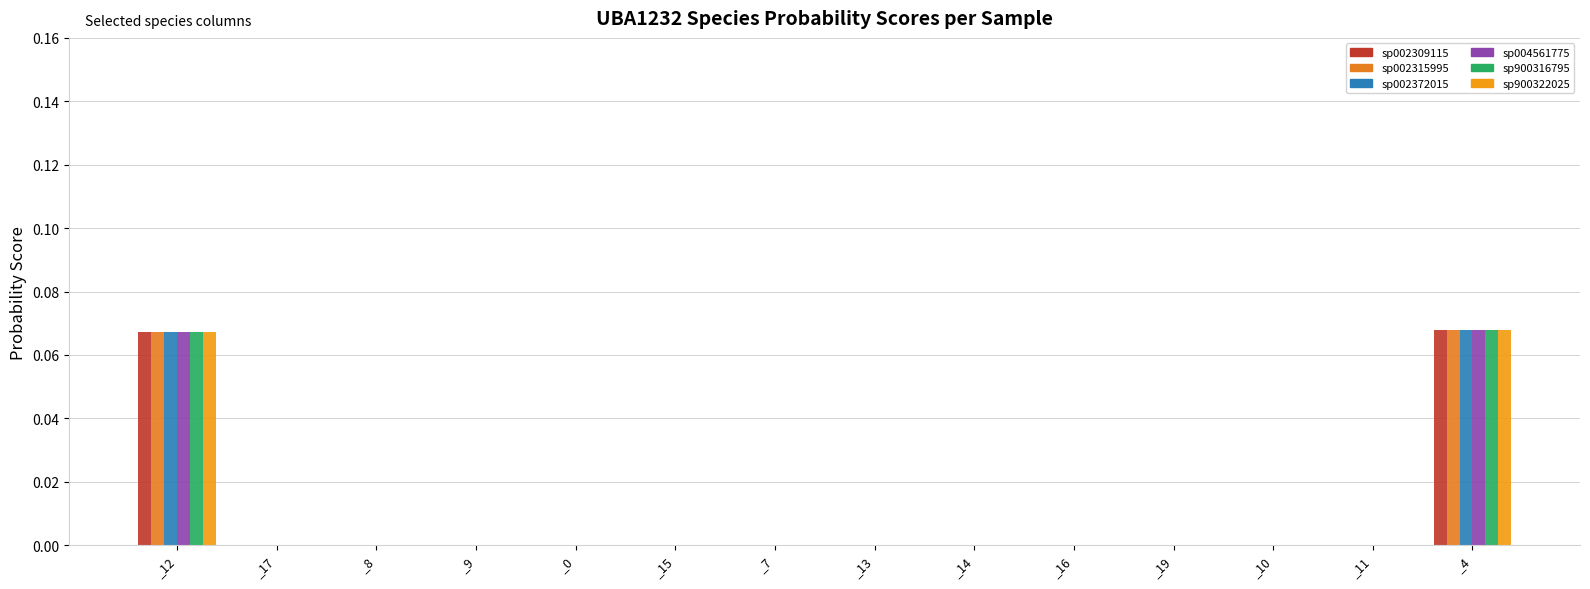

How many groups of bars are there?

14